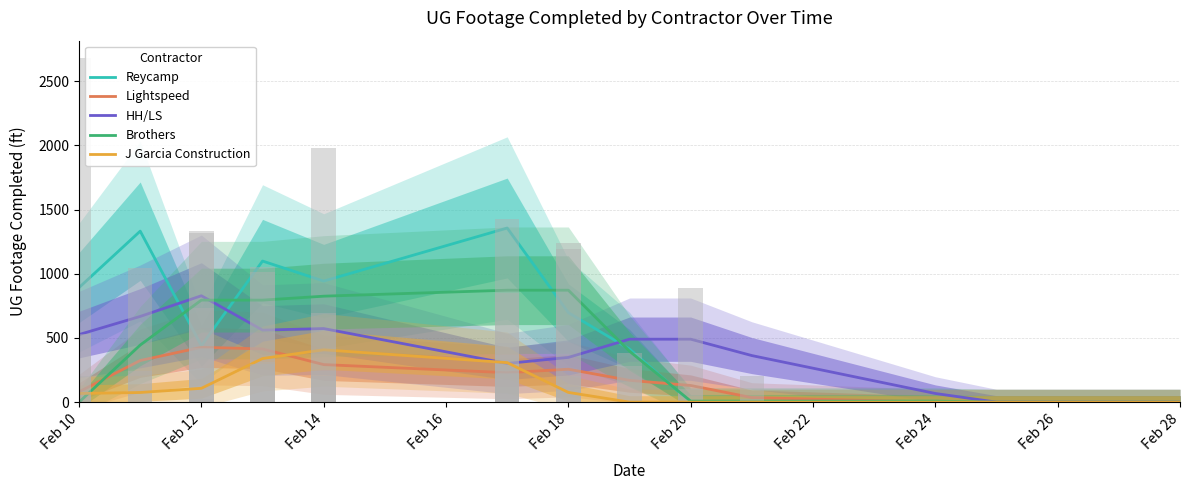

What are all the series names shown in the legend?

Reycamp, Lightspeed, HH/LS, Brothers, J Garcia Construction